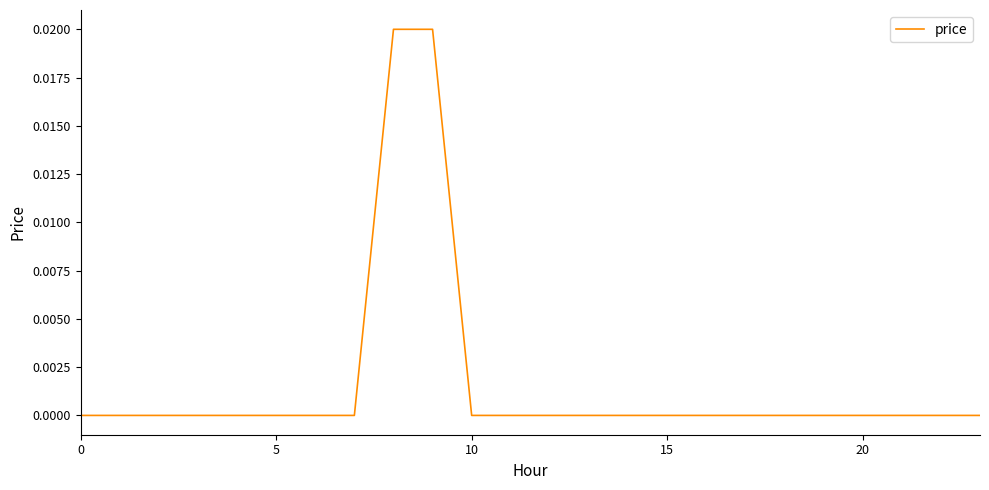

True or false: the data shows 0.0 at 5.

True